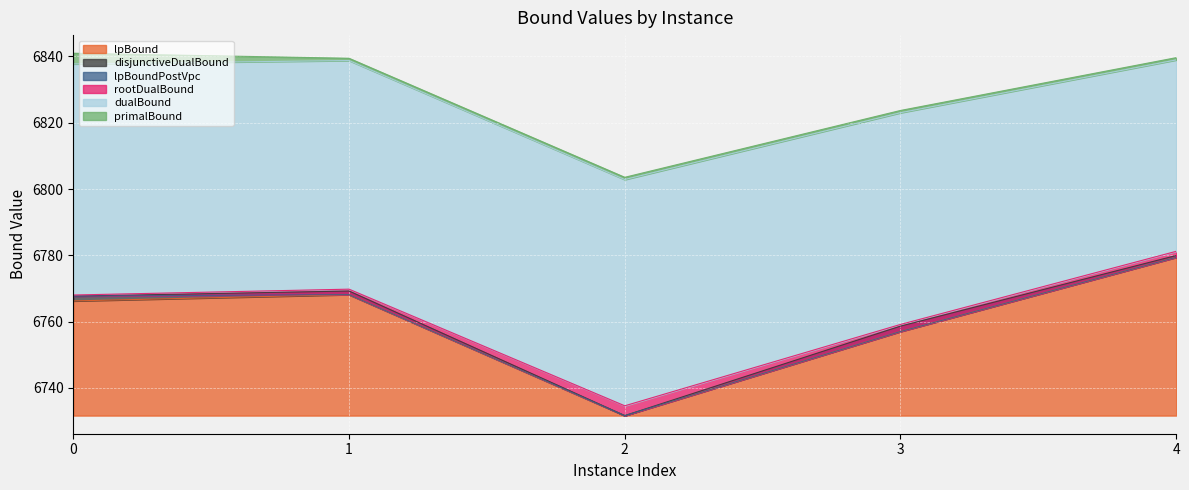

Which series has the largest total across all categories?

primalBound